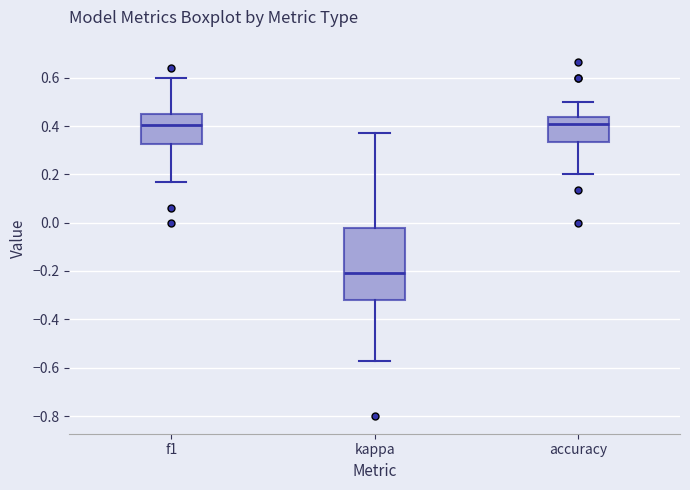

Reading left to right, transcribe this box plot: for each box, give where its median line is, the range the box spans, and where its two whiskers end, as read against the y-axis. The values are not printed on the chart, so give them approximately, as read against the axis.

f1: median 0.40, box 0.32 to 0.46, whiskers 0.16 to 0.60
kappa: median -0.20, box -0.32 to -0.02, whiskers -0.58 to 0.38
accuracy: median 0.40, box 0.34 to 0.44, whiskers 0.20 to 0.50